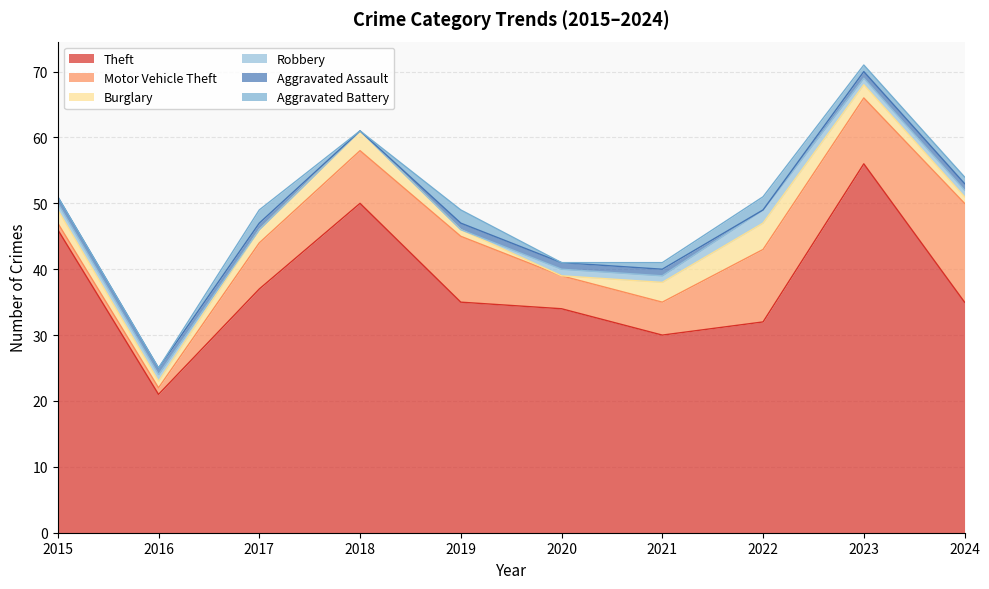

What are all the series names shown in the legend?

Theft, Motor Vehicle Theft, Burglary, Robbery, Aggravated Assault, Aggravated Battery